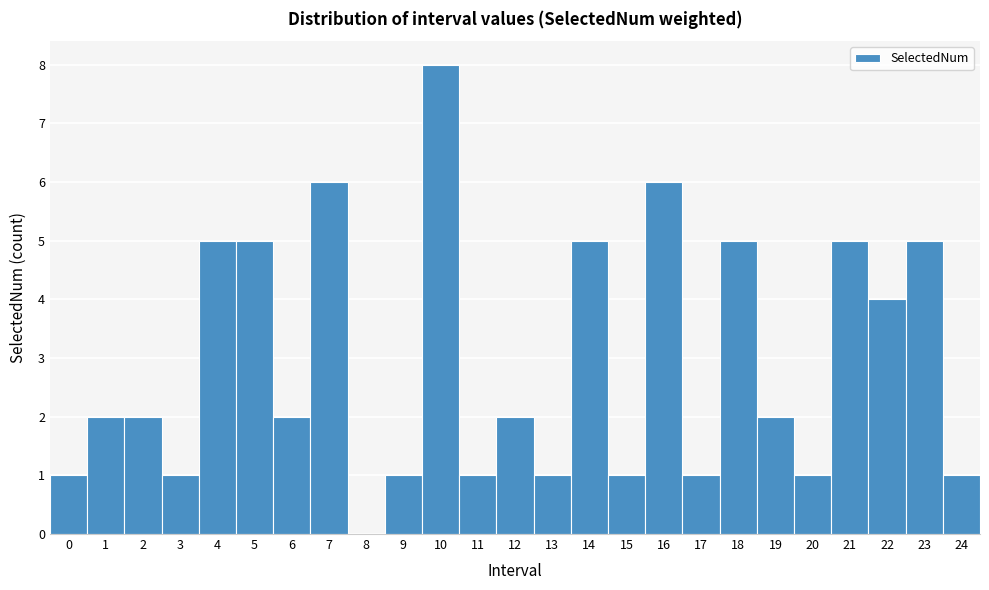

Reading left to right, list every bar in this chart as the range it spans on the x-axis followed by its height. The values are not printed on the chart, so give them approximately, as read against the axis.

-0.5 to 0.5: 1
0.5 to 1.5: 2
1.5 to 2.5: 2
2.5 to 3.5: 1
3.5 to 4.5: 5
4.5 to 5.5: 5
5.5 to 6.5: 2
6.5 to 7.5: 6
7.5 to 8.5: 0
8.5 to 9.5: 1
9.5 to 10.5: 8
10.5 to 11.5: 1
11.5 to 12.5: 2
12.5 to 13.5: 1
13.5 to 14.5: 5
14.5 to 15.5: 1
15.5 to 16.5: 6
16.5 to 17.5: 1
17.5 to 18.5: 5
18.5 to 19.5: 2
19.5 to 20.5: 1
20.5 to 21.5: 5
21.5 to 22.5: 4
22.5 to 23.5: 5
23.5 to 24.5: 1